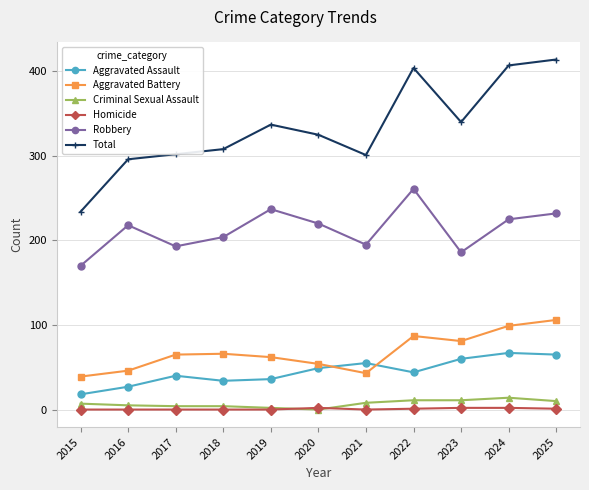

What is the maximum value for Aggravated Battery?

106